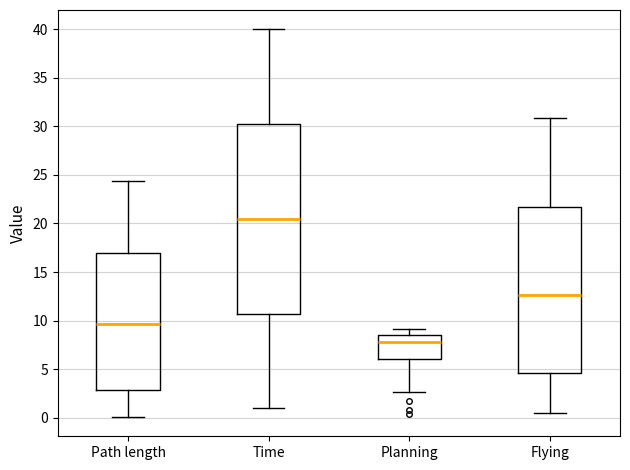

Which box is the tallest, from its lower edge to its upper edge?

Time